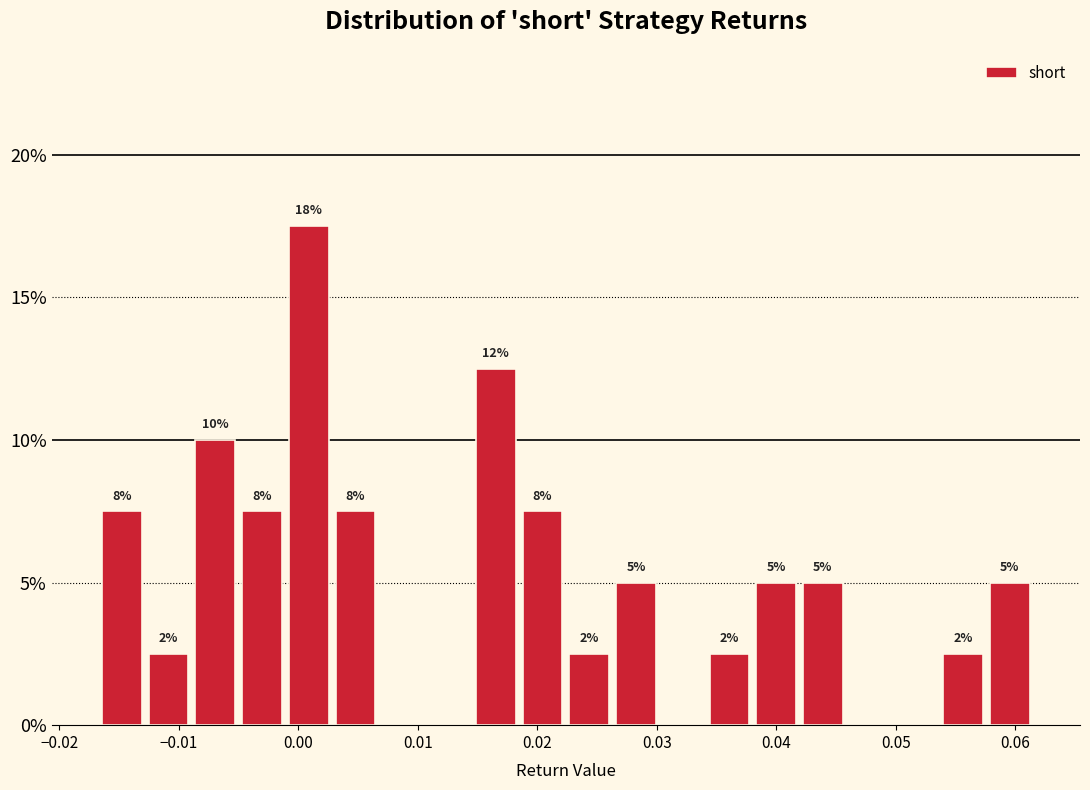

Around what value on the x-axis is the tallest bar? Give the approximate position of its centre, as read against the axis.

0.001